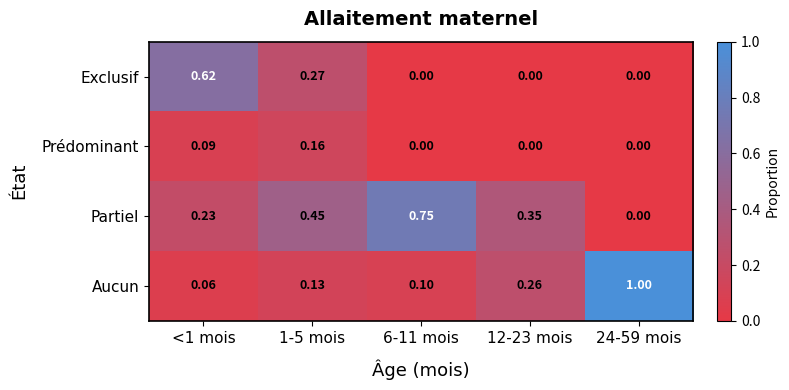

List the series in order of their peak value, lowest first.

Prédominant, Exclusif, Partiel, Aucun